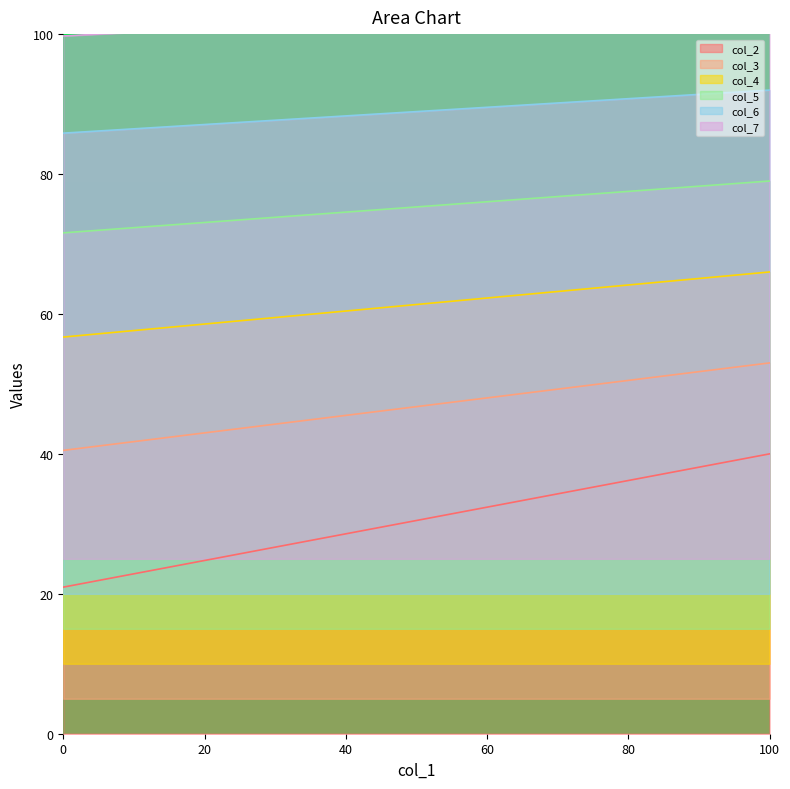

True or false: col_4 has more than 0 interior local peaks.

False